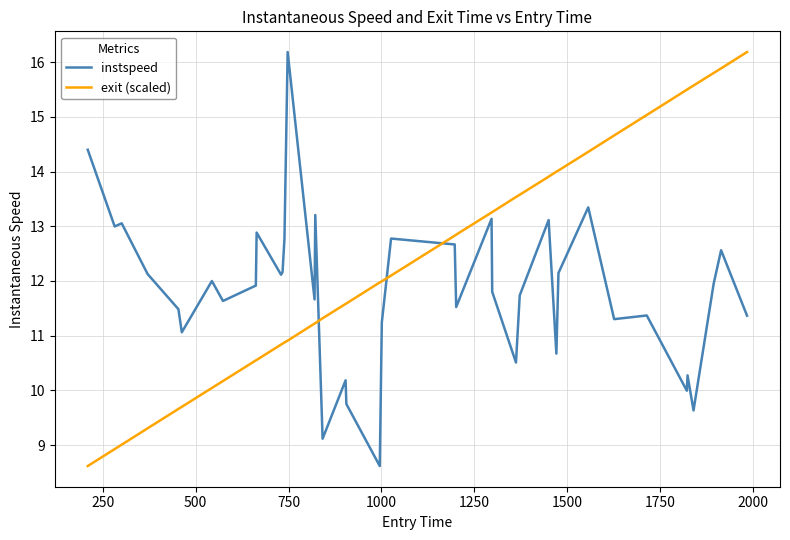

Which series has the largest total across all categories?

exit (scaled)